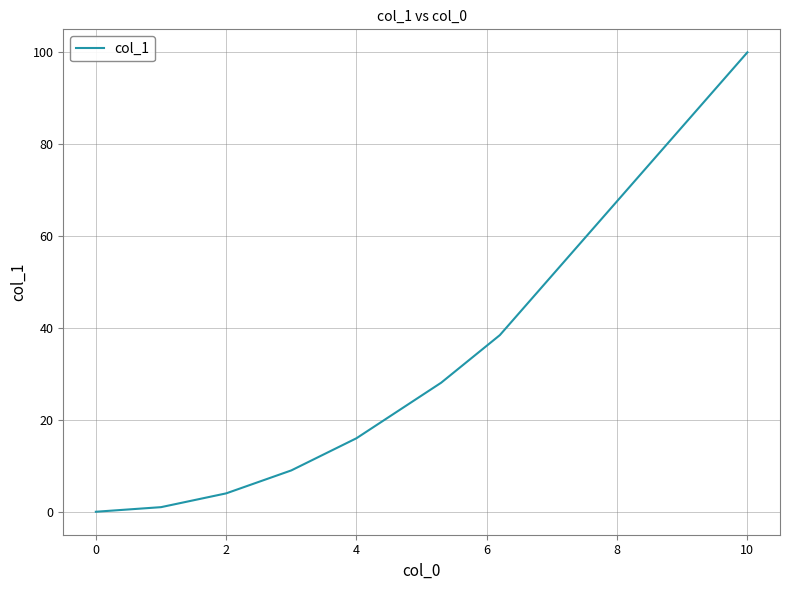

What is the maximum value shown in the chart?

100.0